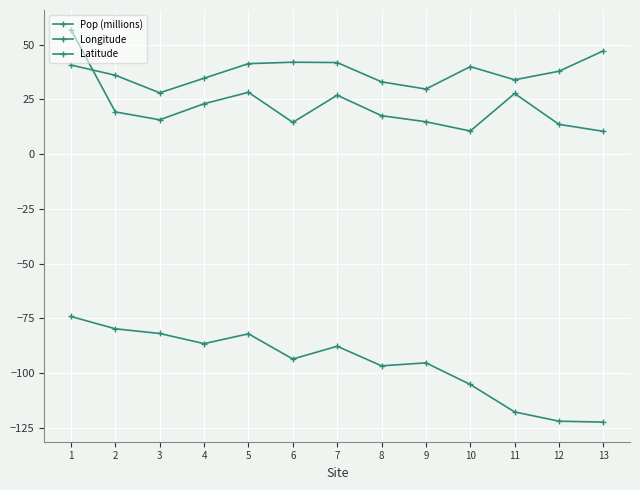

How many values in the Latitude series are below 37?

6